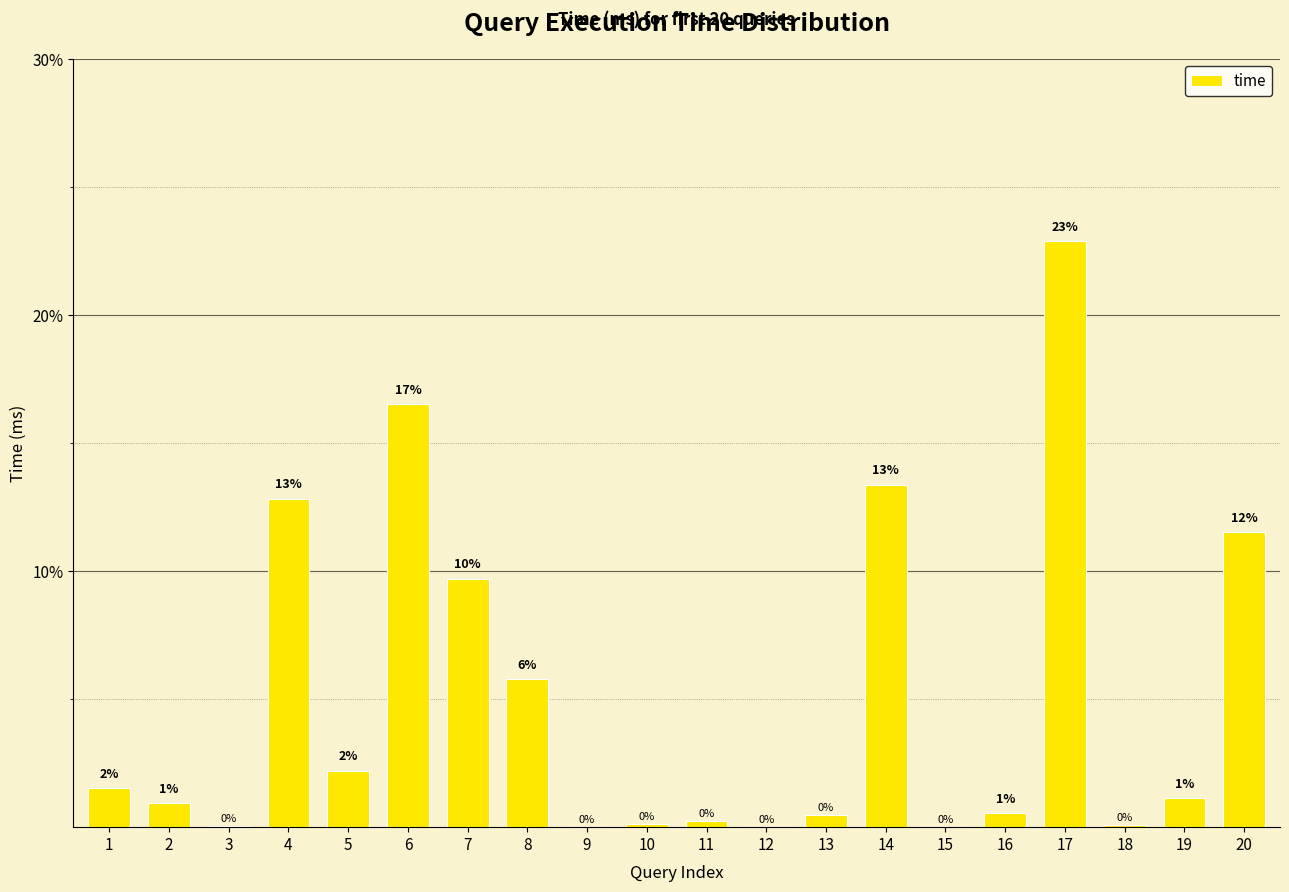

Are the bars horizontal?

No